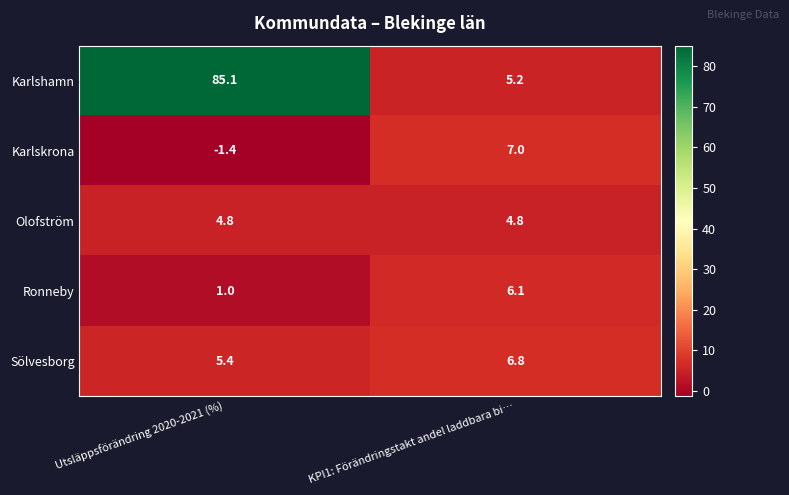

At which label does Ronneby reach its minimum?

Utsläppsförändring 2020-2021 (%)